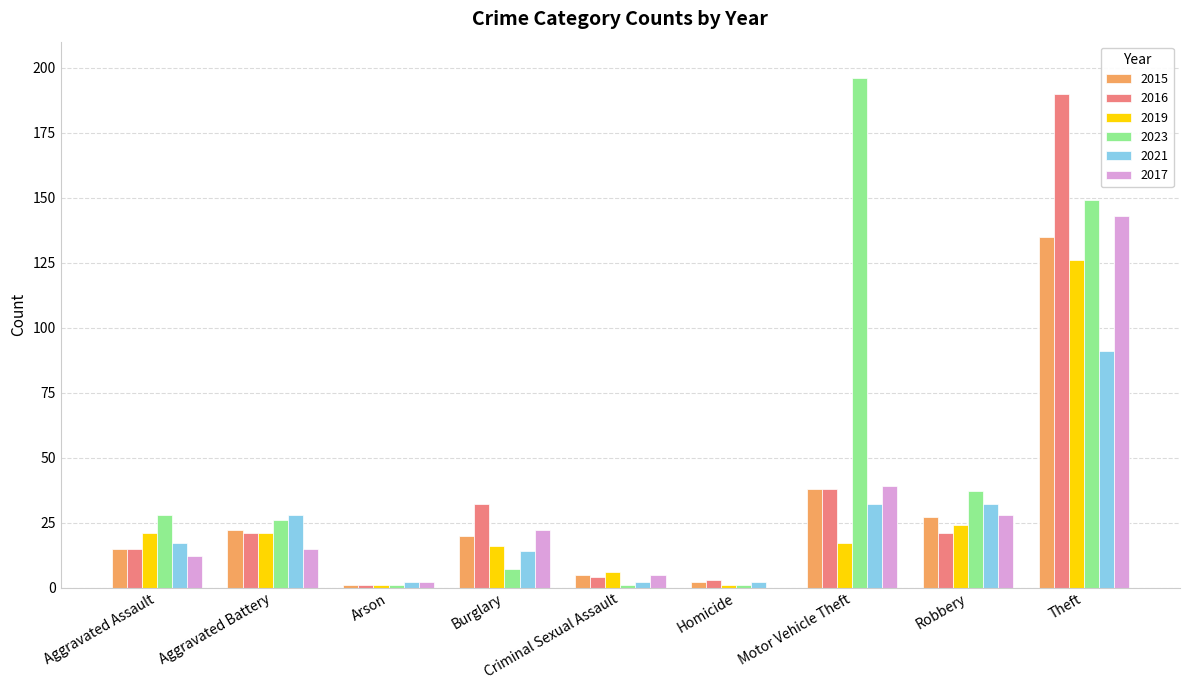

Which series has the widest spread of values?

2023